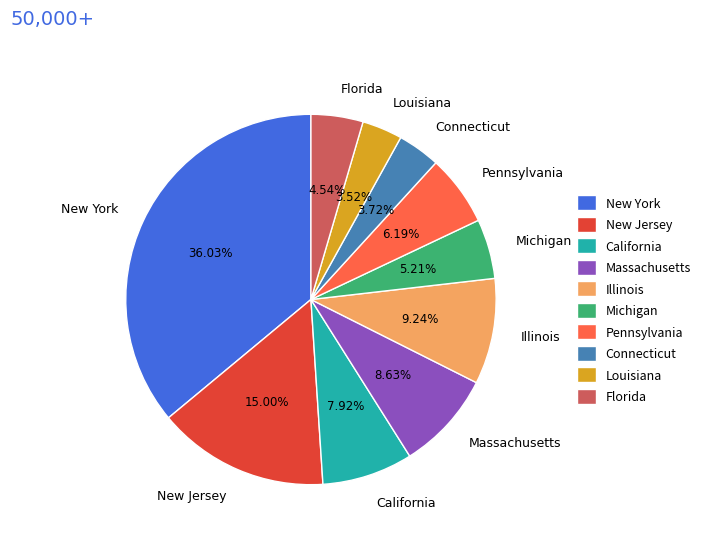

What is the largest slice in the pie chart?

New York